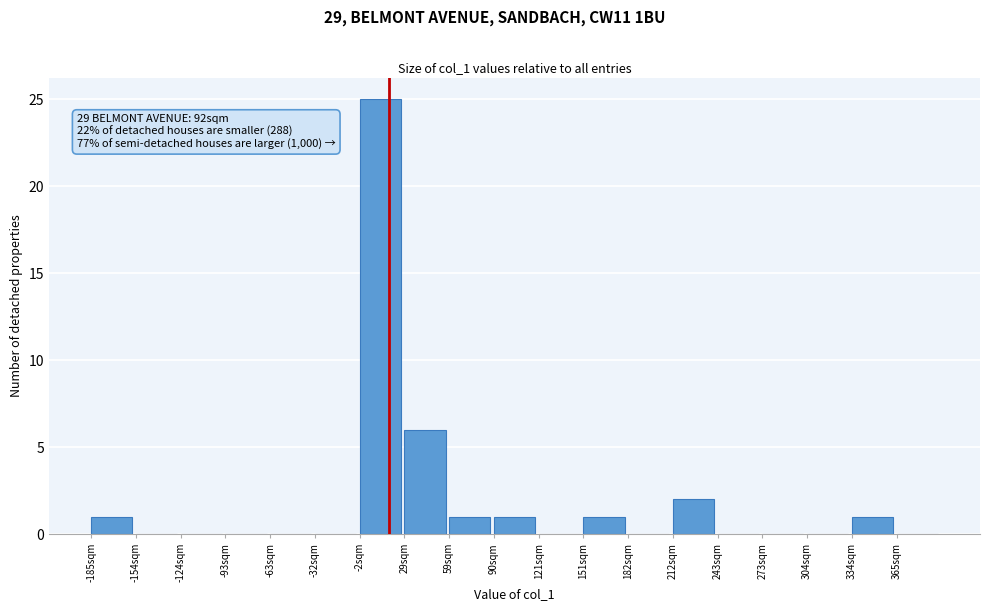

Reading left to right, list all the values displayed in this chart.

-185sqm=1	-154sqm=0	-124sqm=0	-93sqm=0	-63sqm=0	-32sqm=0	-2sqm=25	29sqm=6	59sqm=1	90sqm=1	121sqm=0	151sqm=1	182sqm=0	212sqm=2	243sqm=0	273sqm=0	304sqm=0	334sqm=1	365sqm=0